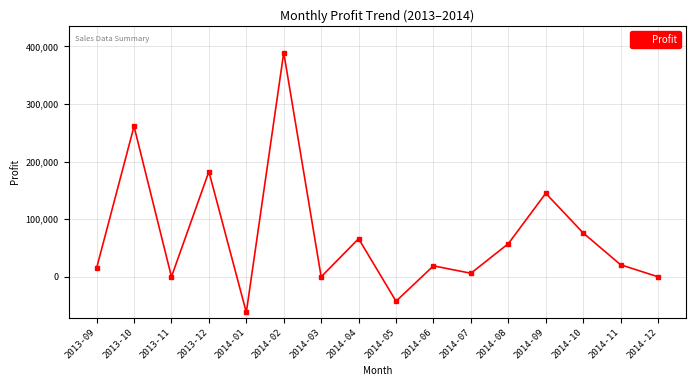

How many lines are shown in the chart?

1